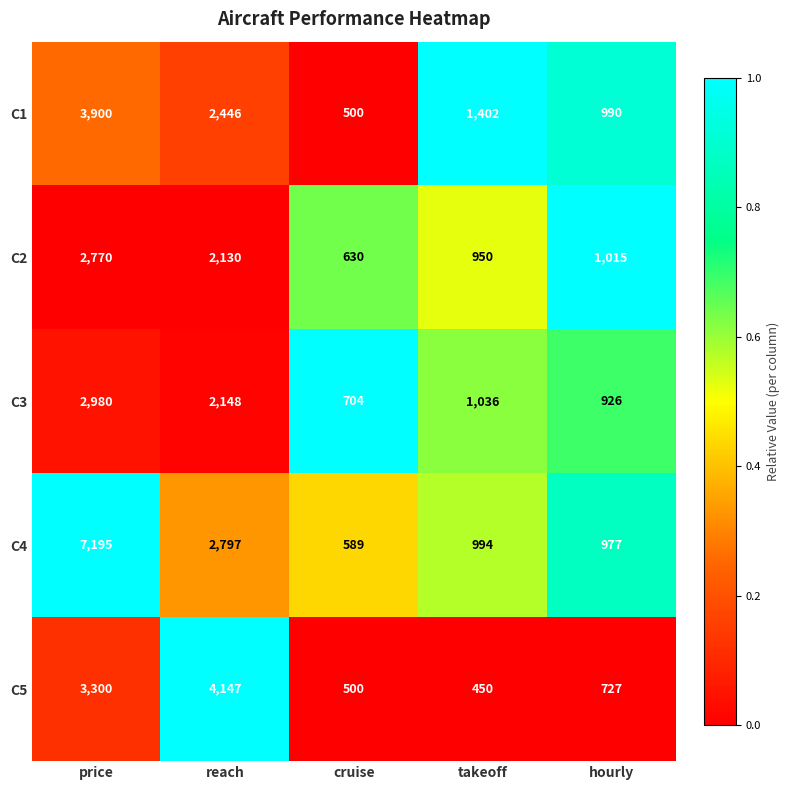

The value of C3 at hourly is 926. True or false?

True